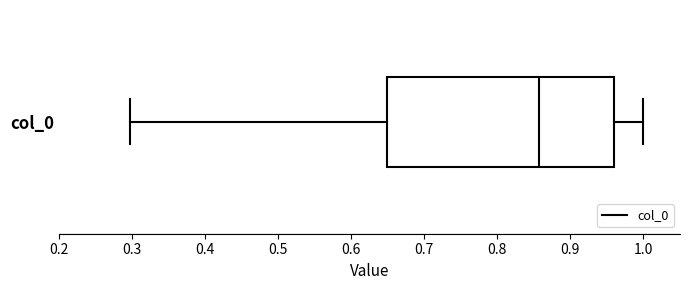

Transcribe this box plot: give where the median line is, the range the box spans, and where the two whiskers end, as read against the x-axis. The values are not printed on the chart, so give them approximately, as read against the axis.

median 0.86, box 0.65 to 0.96, whiskers 0.30 to 1.00